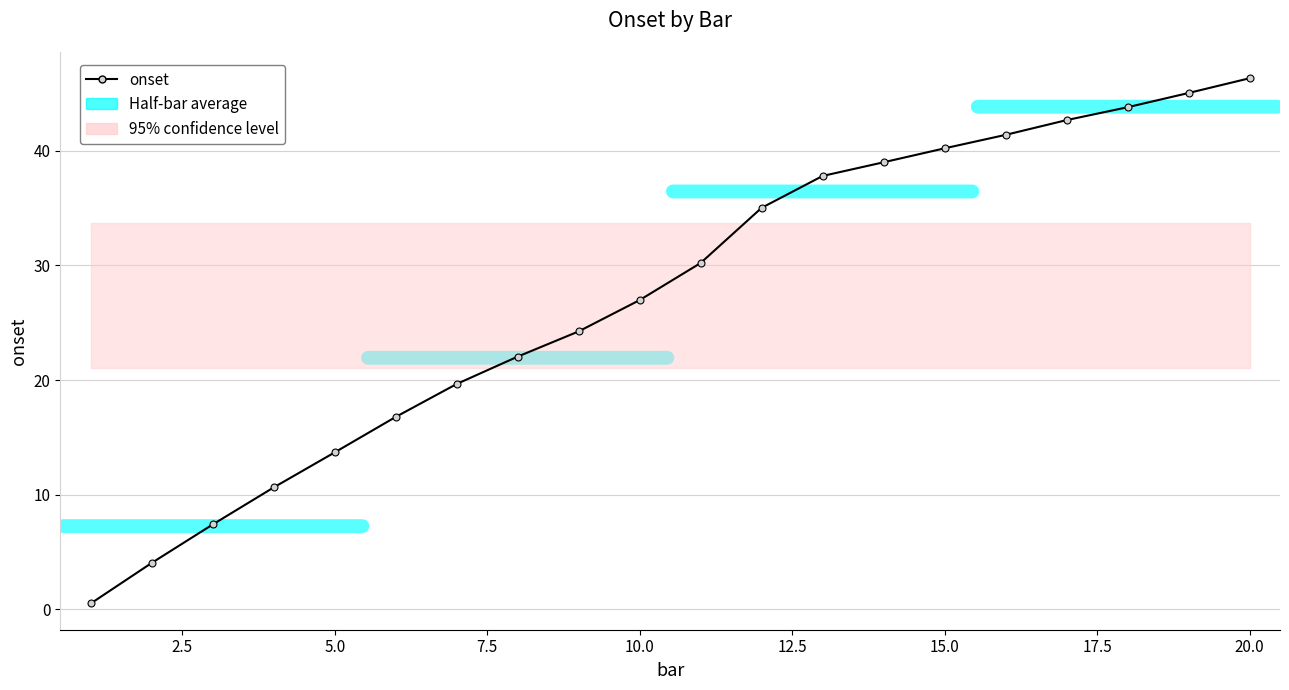

How many lines are shown in the chart?

1